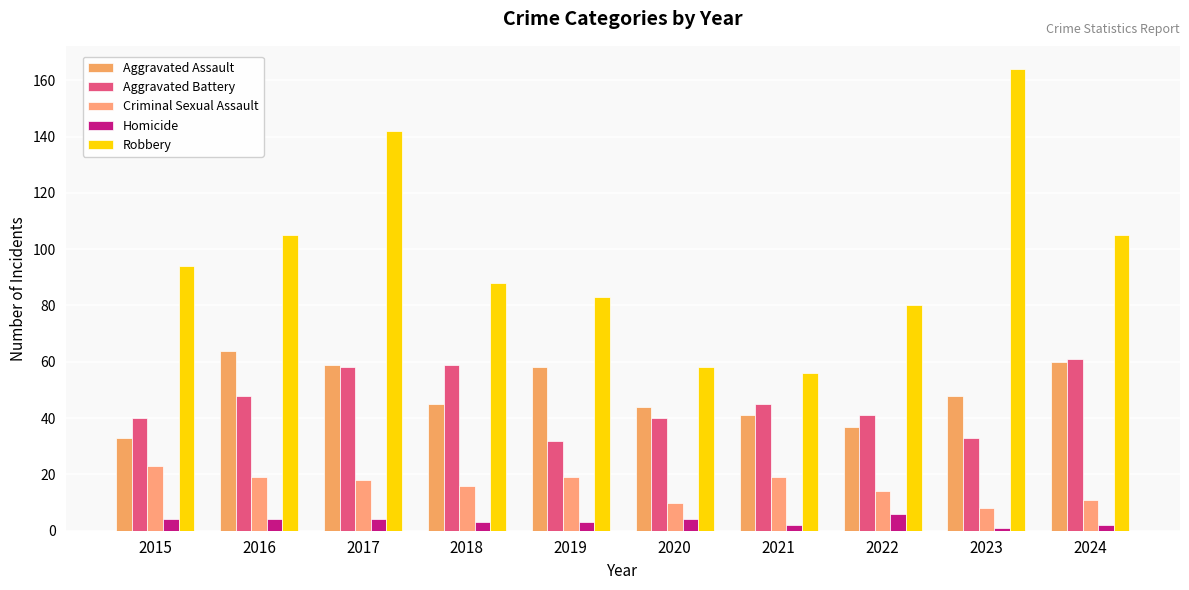

What is the sum of all Aggravated Assault values?

489